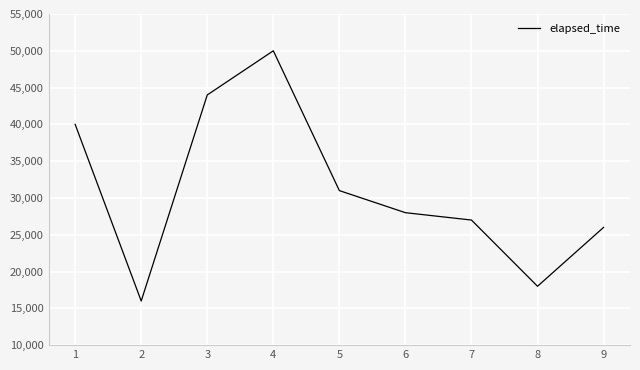

List the labels in order of value, largest first.

4, 3, 1, 5, 6, 7, 9, 8, 2